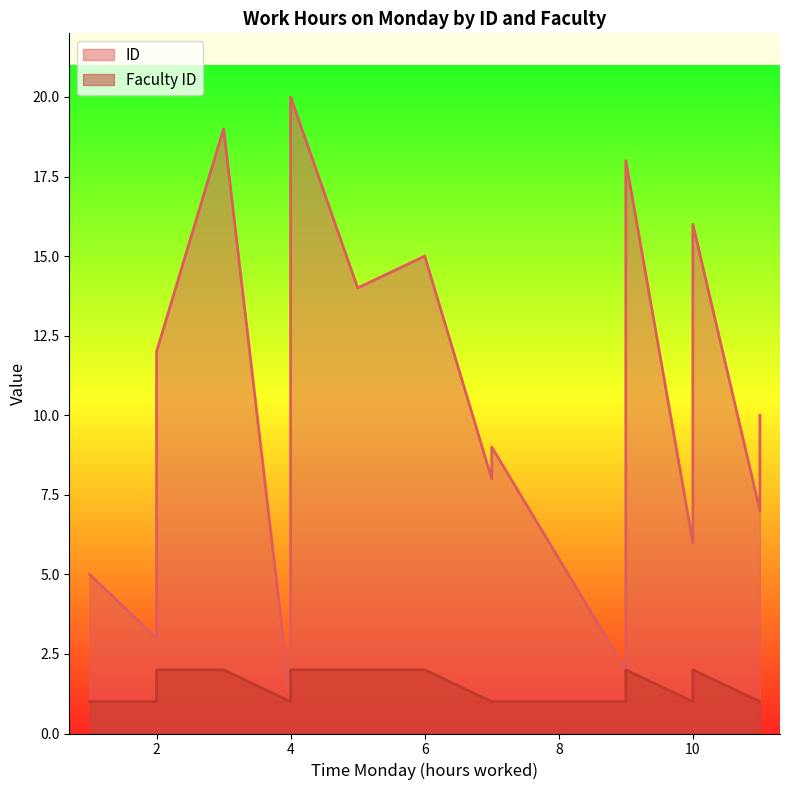

What is the difference between the maximum and minimum values in the Faculty ID series?

1